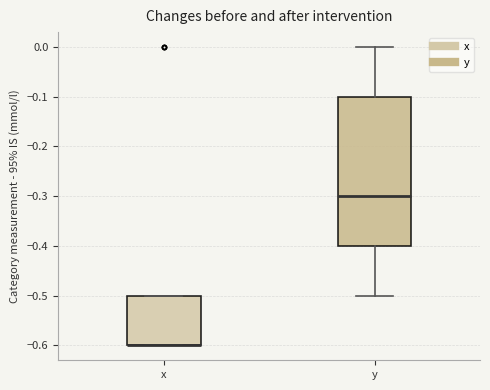

Reading left to right, read every box against the y-axis: the position of its median line, the range the box covers, and the ends of its whiskers. The values are not printed on the chart, so give them approximately, as read against the axis.

x: median -0.6 (drawn on the box's lower edge), box -0.6 to -0.5, whiskers -0.6 to -0.5
y: median -0.3, box -0.4 to -0.1, whiskers -0.5 to 0.0